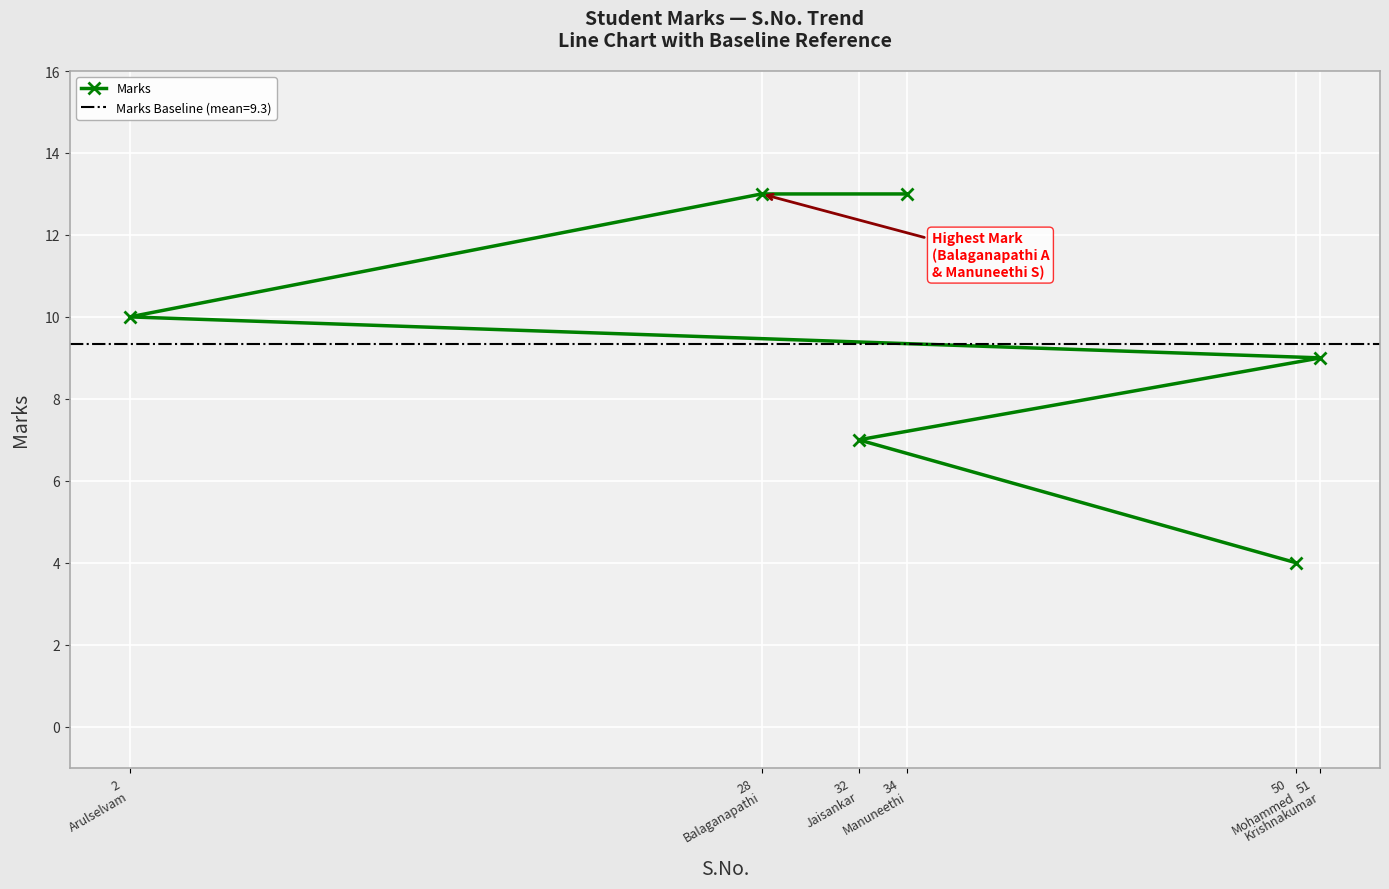

Where does the data first go above 10?

28
Balaganapathi